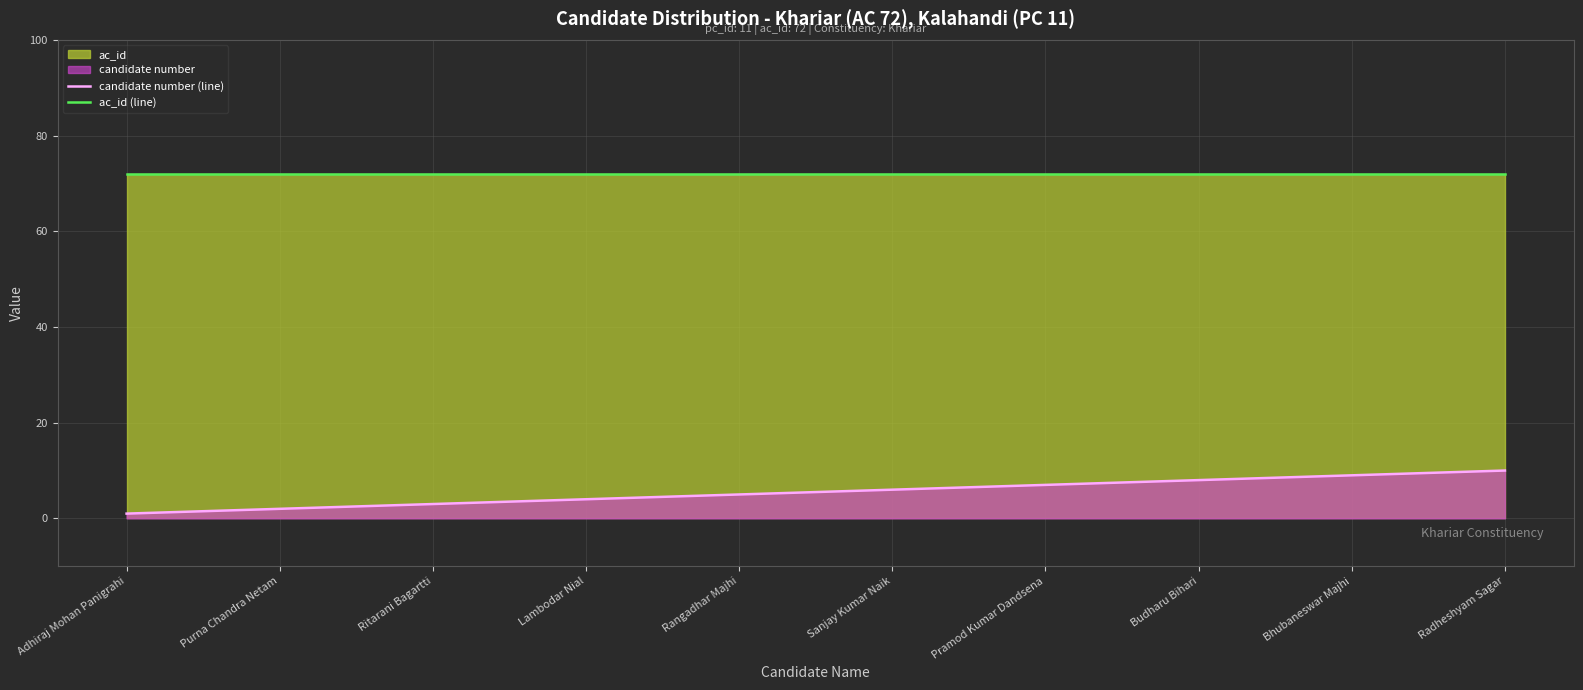

The ac_id (line) series shows 44 at Radheshyam Sagar. True or false?

False